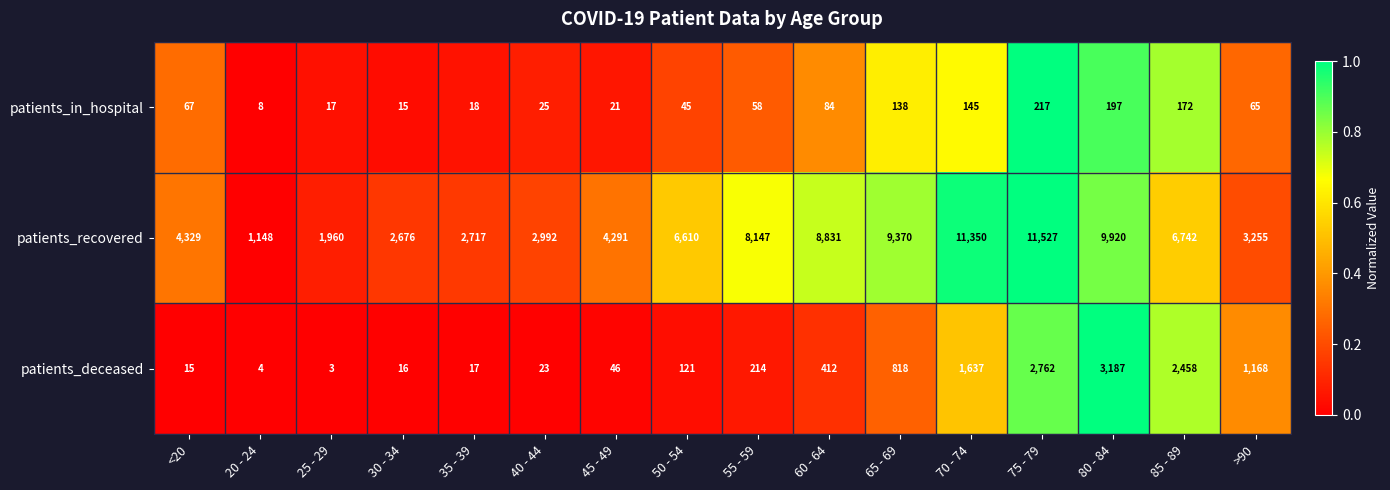

Which series changed the most between 55 - 59 and >90?

patients_recovered